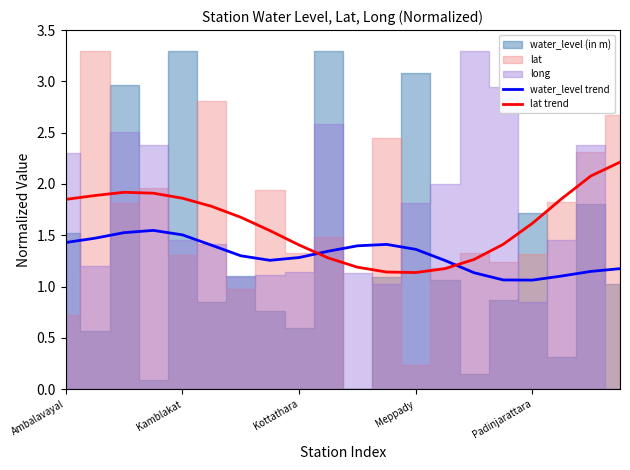

Does the chart display data point markers on the line(s)?

No